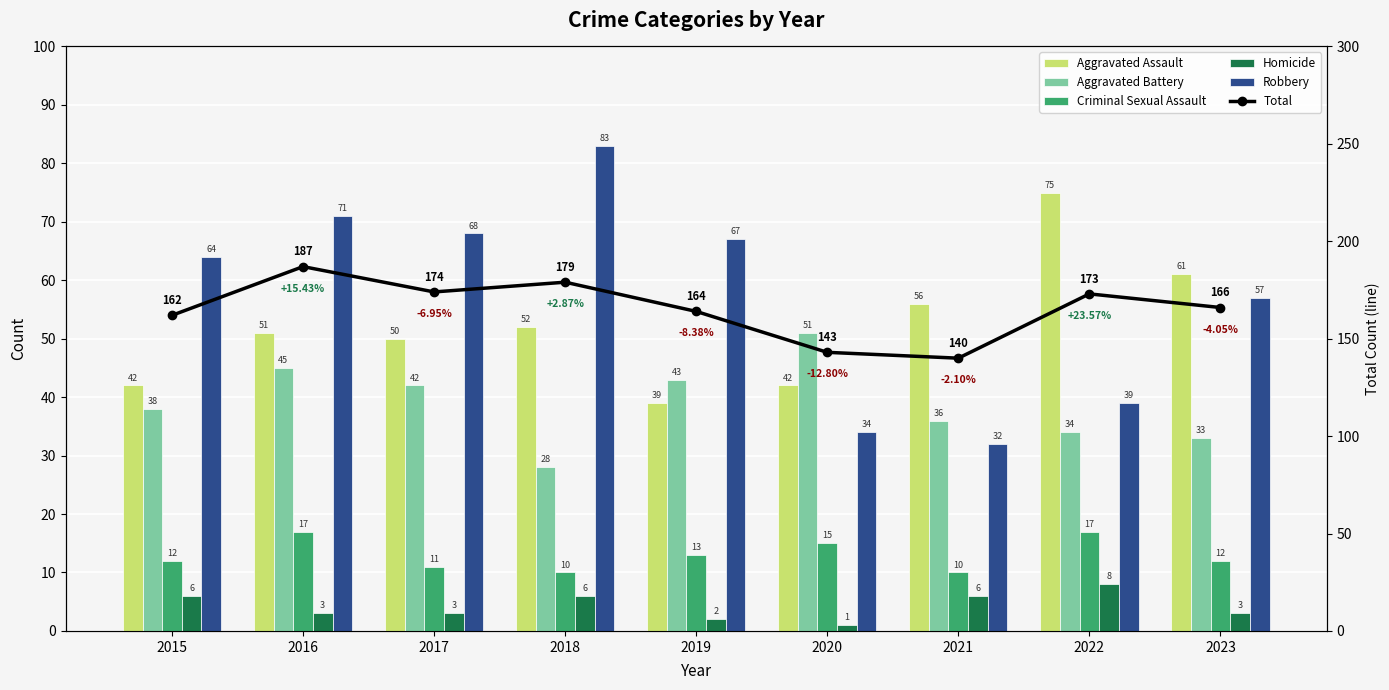

Reading right to left, list all the values displayed in this chart.

Aggravated Assault: 61	75	56	42	39	52	50	51	42
Aggravated Battery: 33	34	36	51	43	28	42	45	38
Criminal Sexual Assault: 12	17	10	15	13	10	11	17	12
Homicide: 3	8	6	1	2	6	3	3	6
Robbery: 57	39	32	34	67	83	68	71	64
Total: 166	173	140	143	164	179	174	187	162